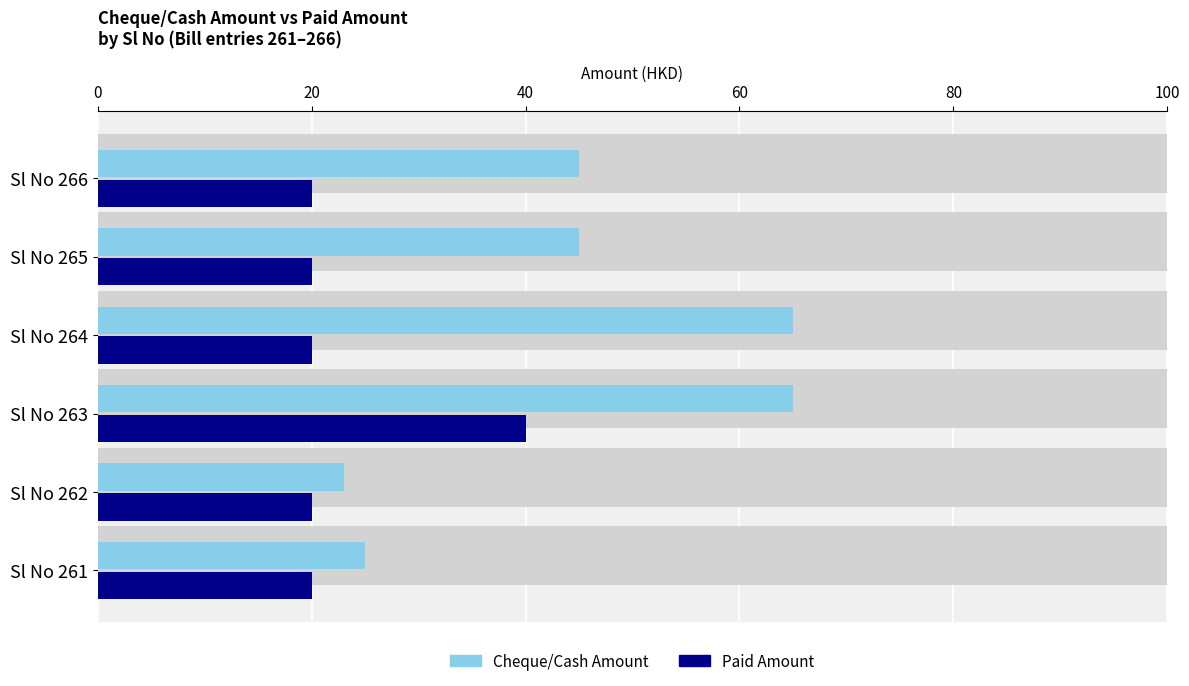

Rank the series by their average value, from highest to lowest.

Cheque/Cash Amount, Paid Amount